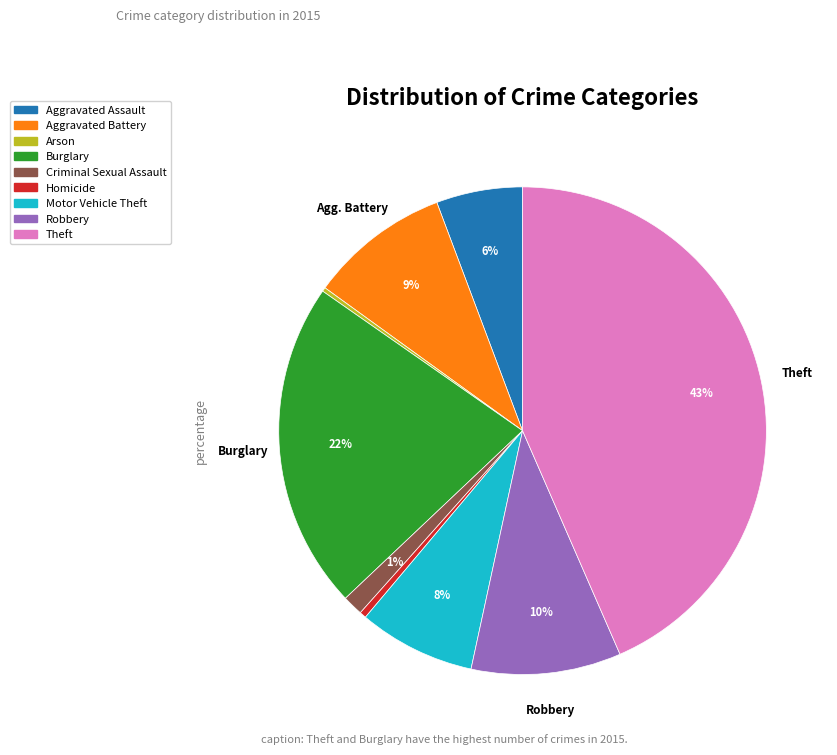

Which slice is the largest?

Theft